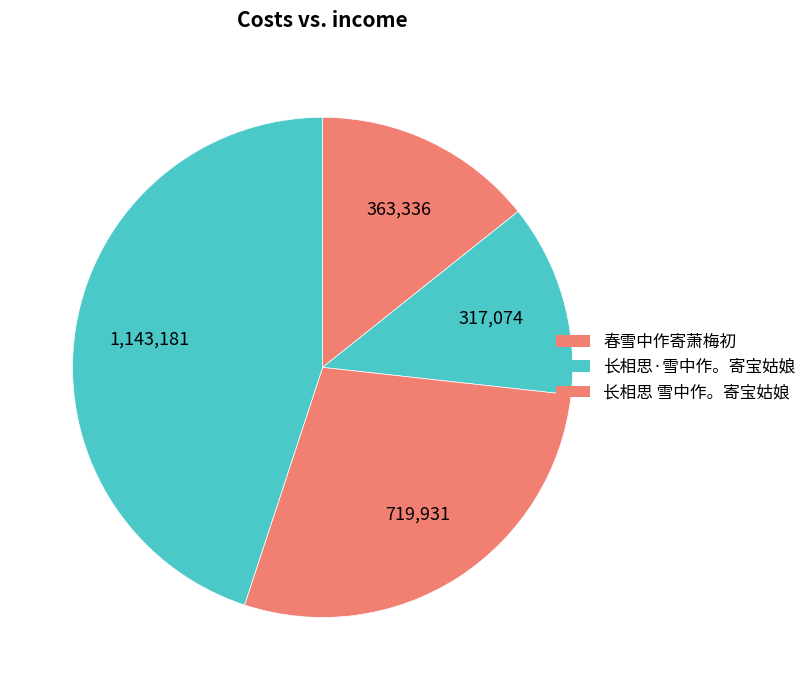

How many slices are in this pie chart?

4